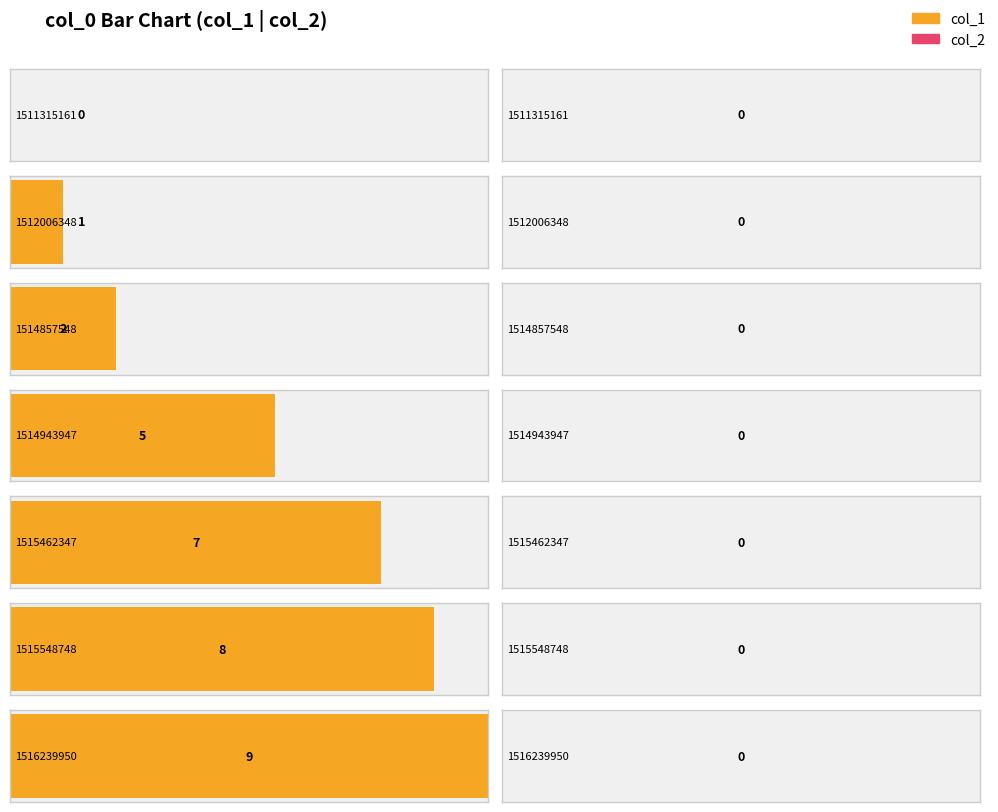

At which category is the sum across all series the highest?

1516239950